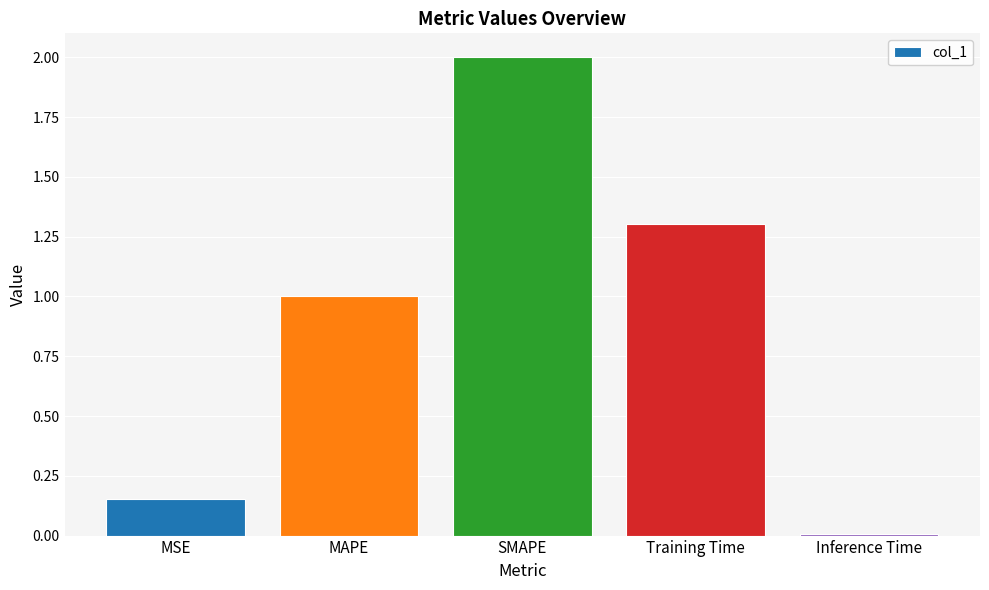

What is the label of the 5th bar from the left?

Inference Time